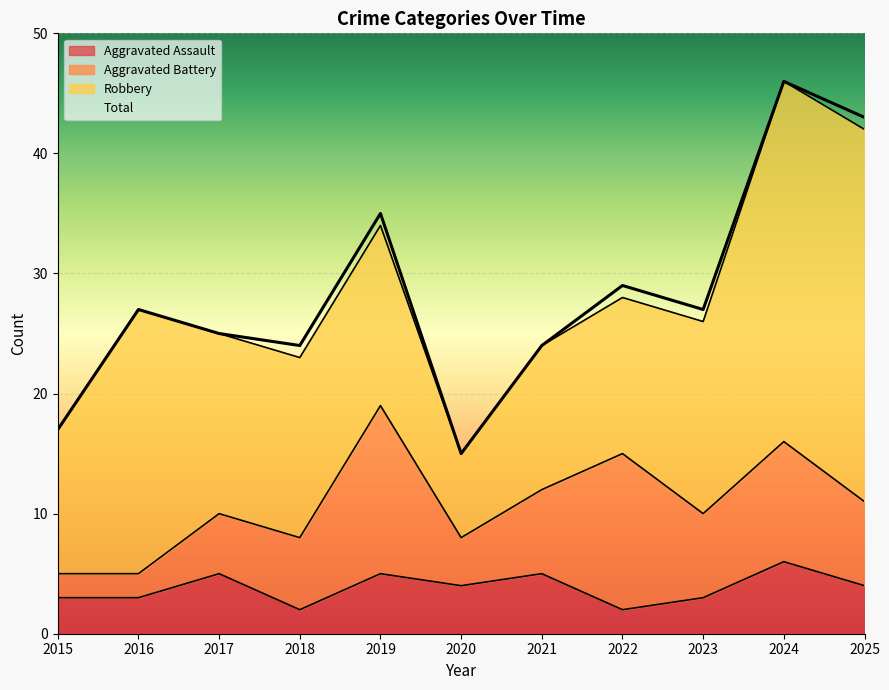

In Aggravated Assault, how many points are higher than both neighbors (excluding endpoints)?

4